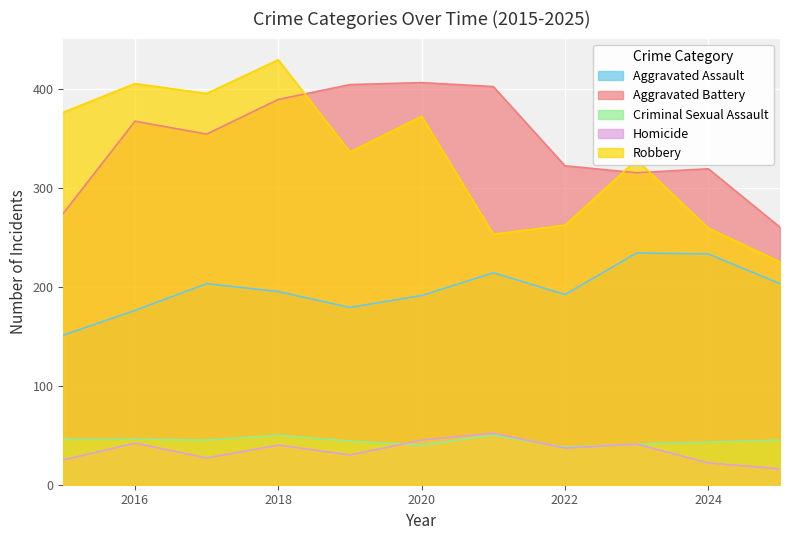

What are all the series names shown in the legend?

Aggravated Assault, Aggravated Battery, Criminal Sexual Assault, Homicide, Robbery